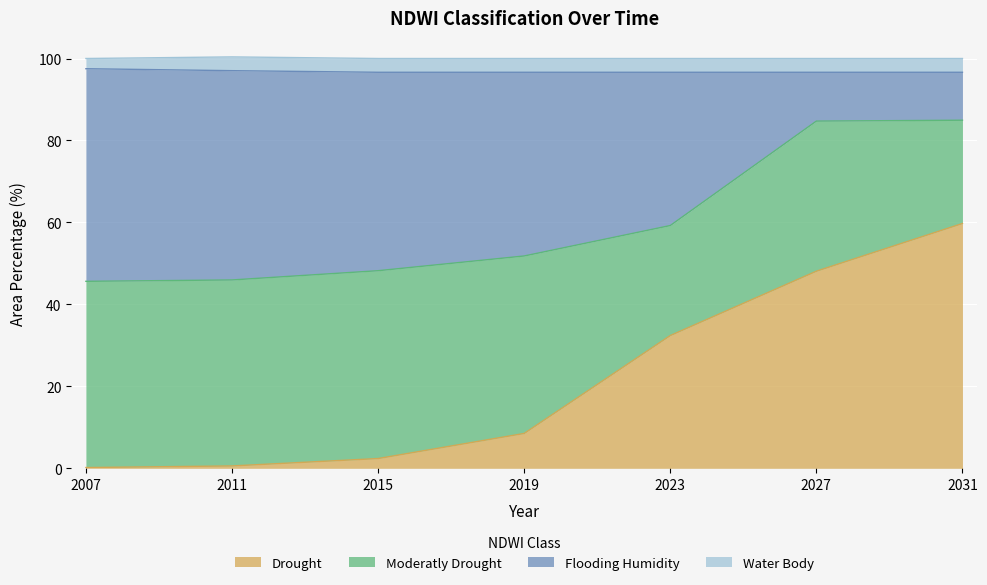

What is the approximate value of Drought at 2015?

2.4